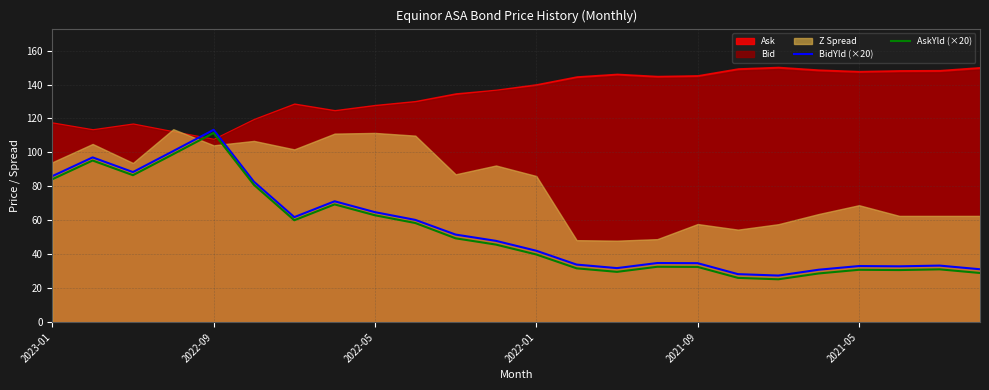

True or false: BidYld (×20) and AskYld (×20) intersect in this chart.

False